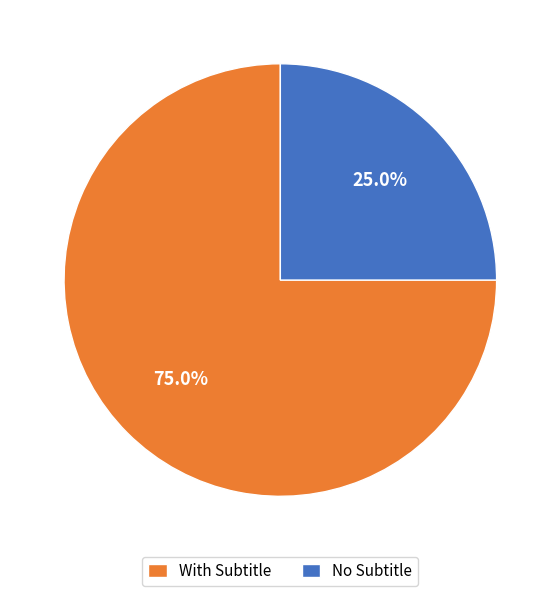

To the nearest percent, what is the average slice percentage?

50%